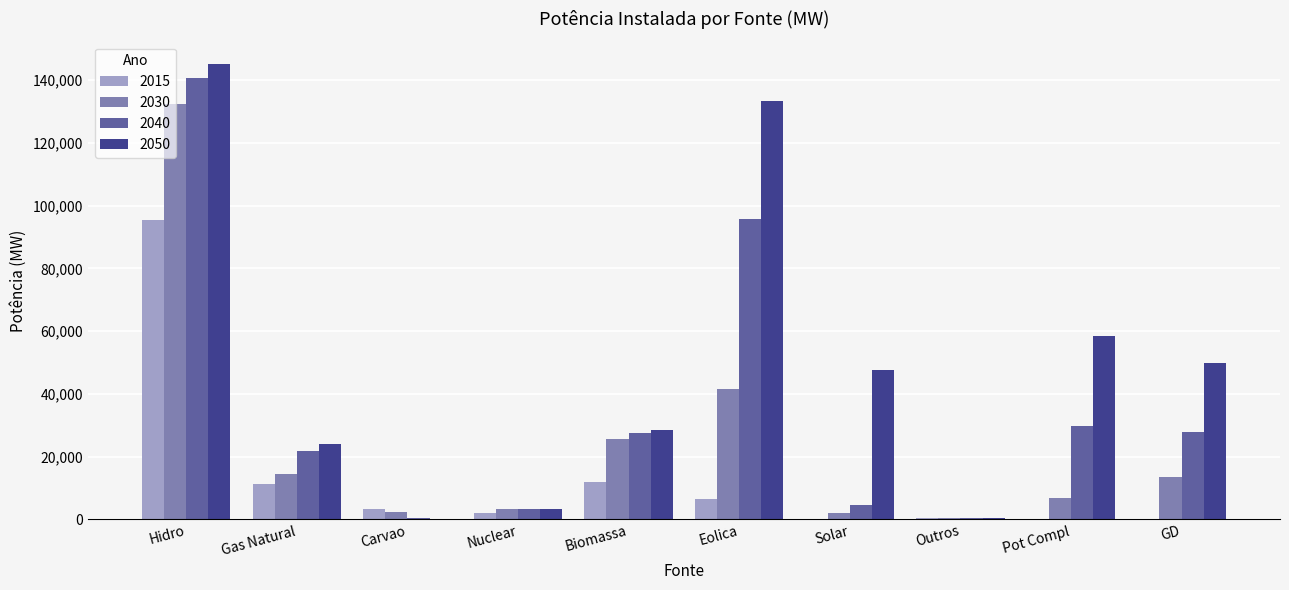

At which label does 2030 reach its peak?

Hidro